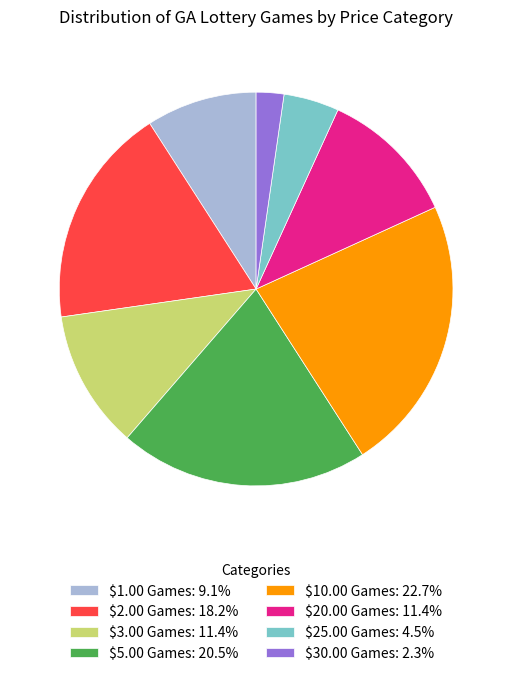

The $3.00 Games slice represents 11% of the pie. True or false?

True